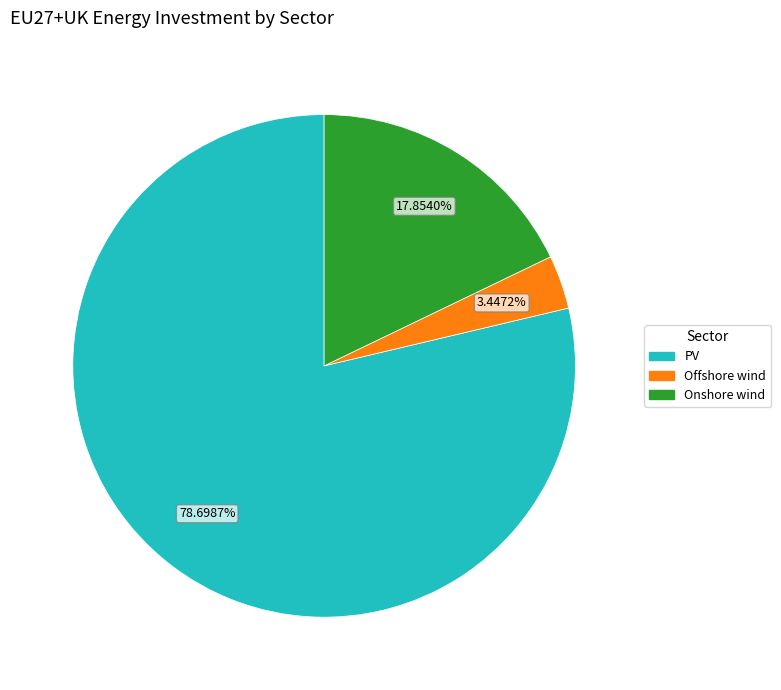

Count the number of slices in the pie.

3